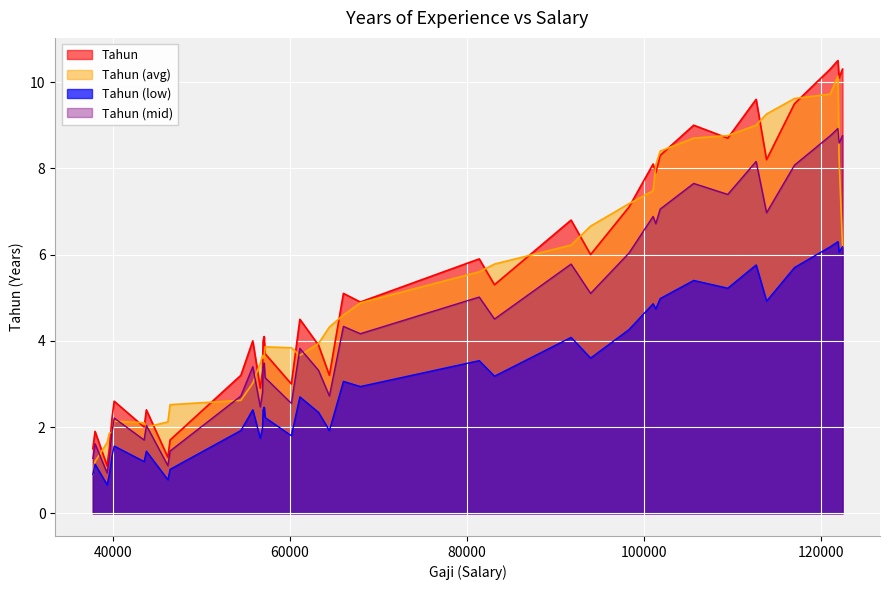

True or false: Tahun (low) and Tahun intersect in this chart.

False